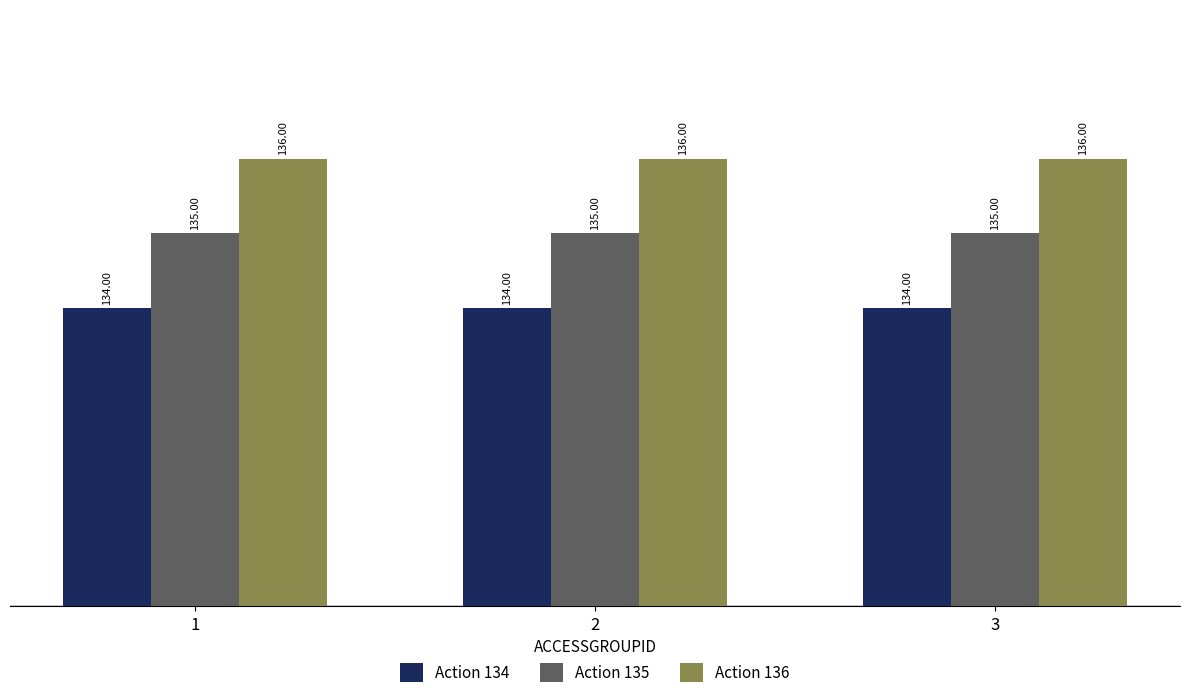

List the series in order of their peak value, highest first.

Action 136, Action 135, Action 134